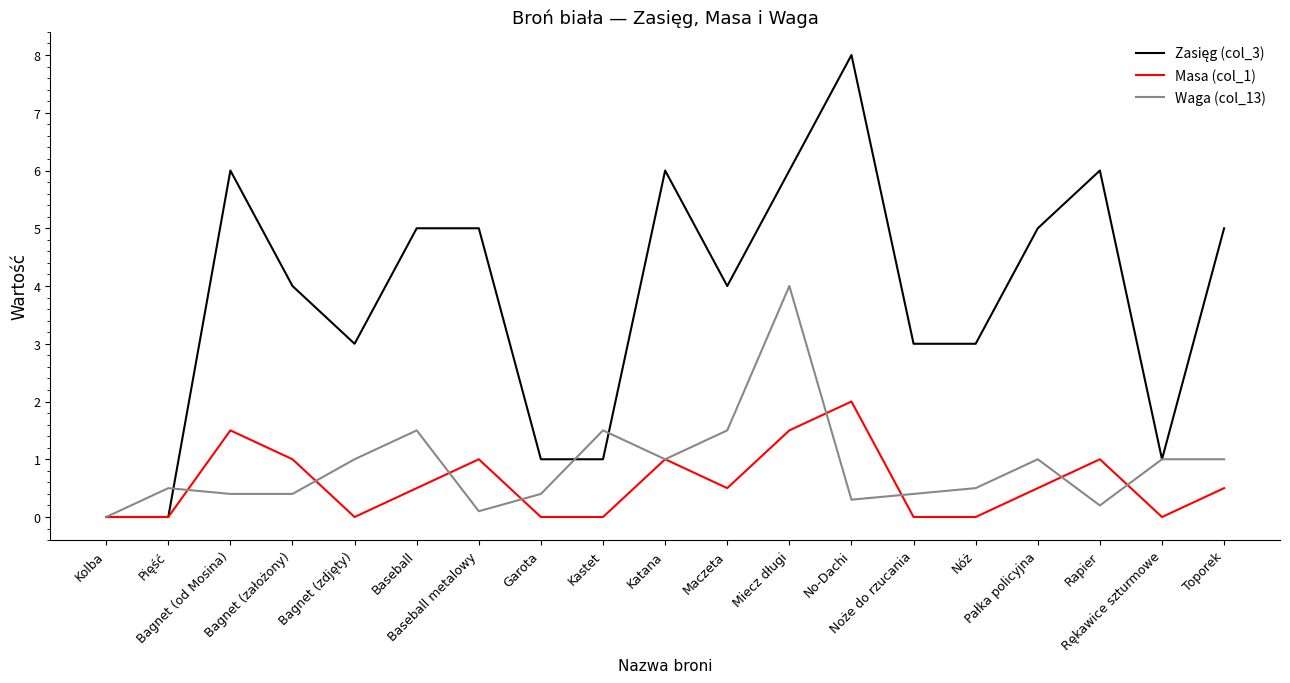

How many lines are shown in the chart?

3